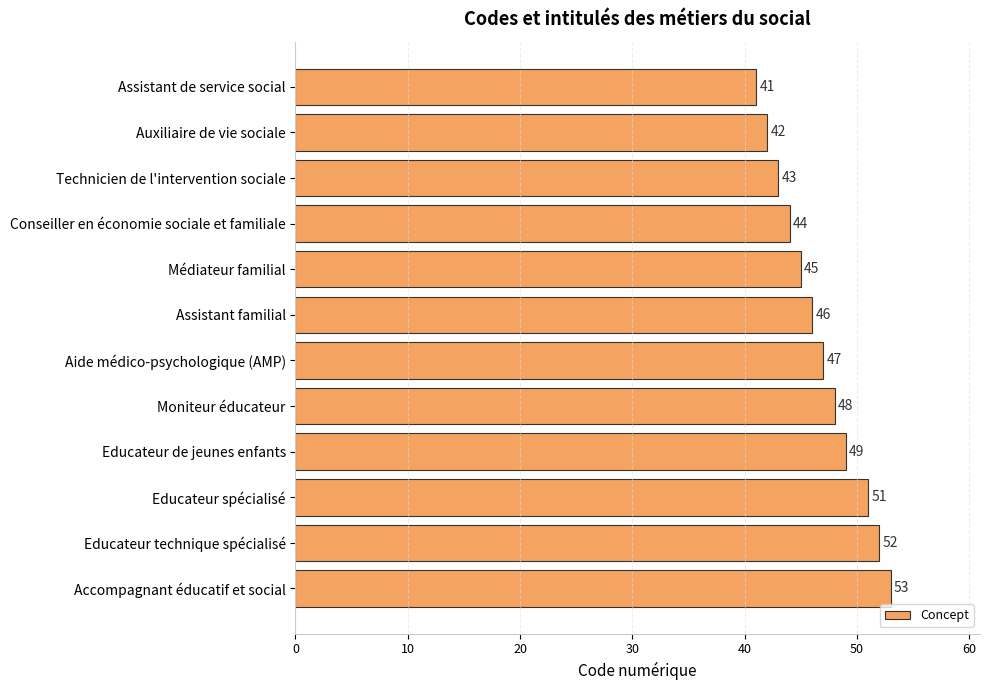

Are the bars horizontal?

Yes